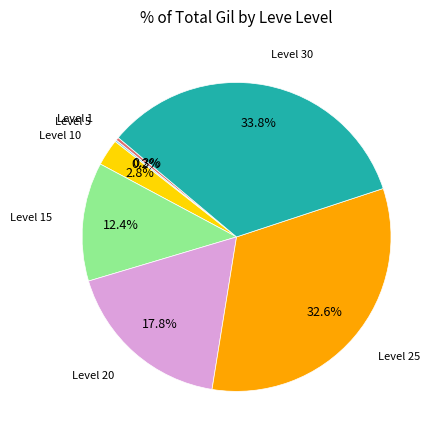

Is there any slice that represents more than half of the pie?

No